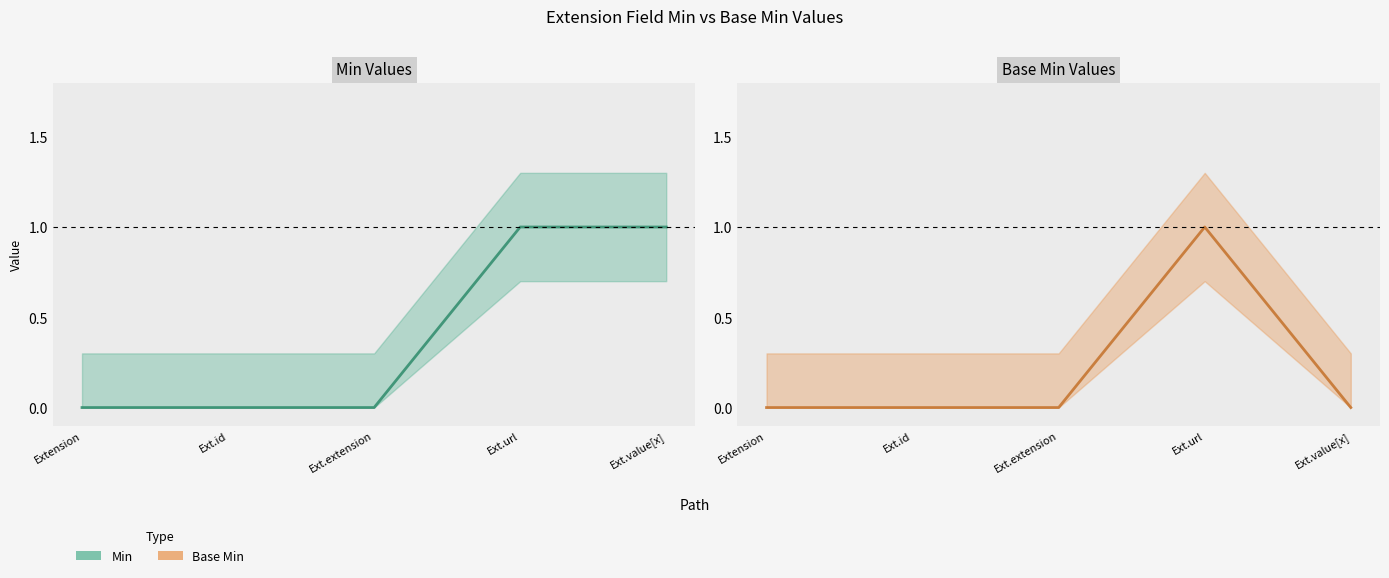

Does the chart have visible grid lines?

No